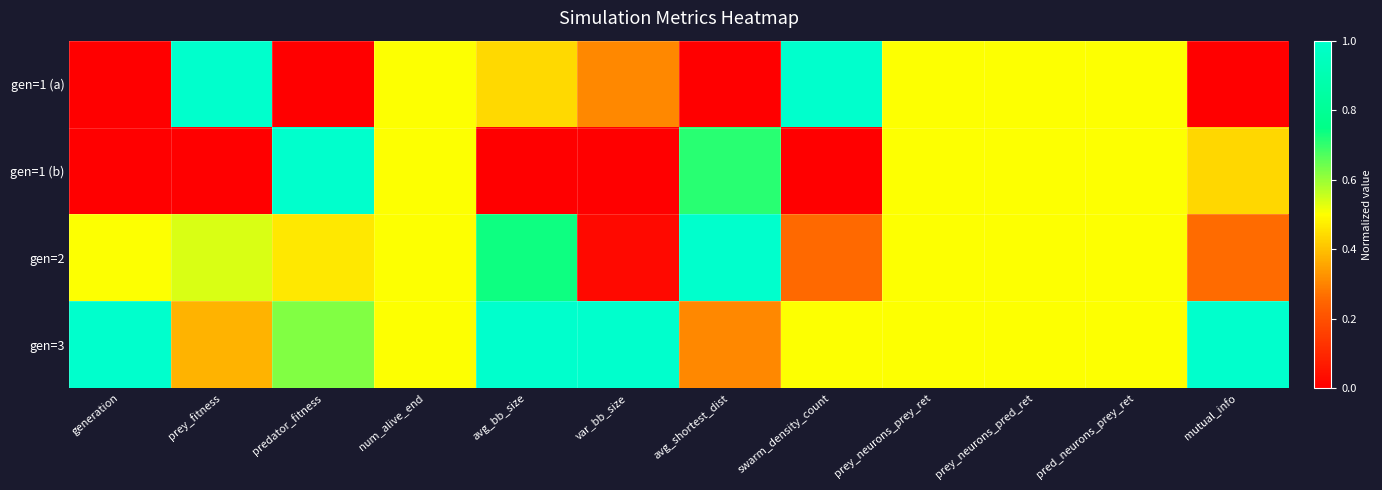

At which category is the sum across all series the highest?

avg_bb_size